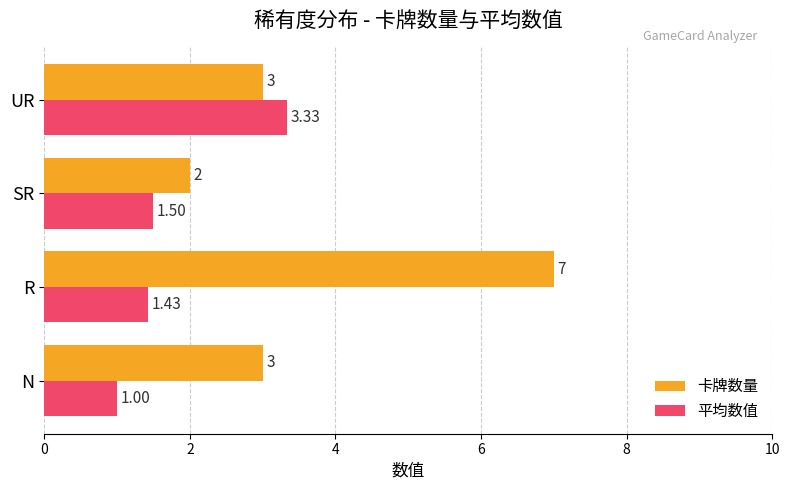

What are all the series names shown in the legend?

卡牌数量, 平均数值